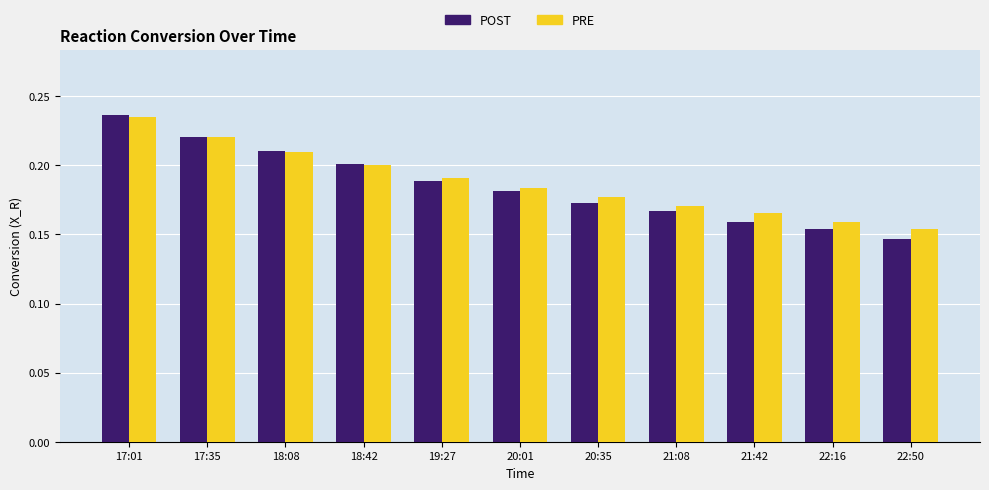

What is the sum of the POST values at 18:08 and 21:42?

0.4